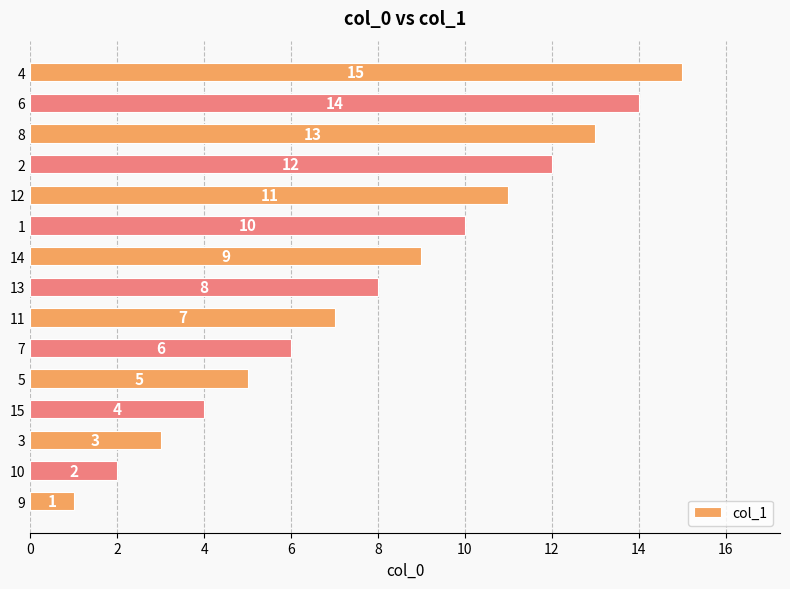

What is the greatest value displayed?

15